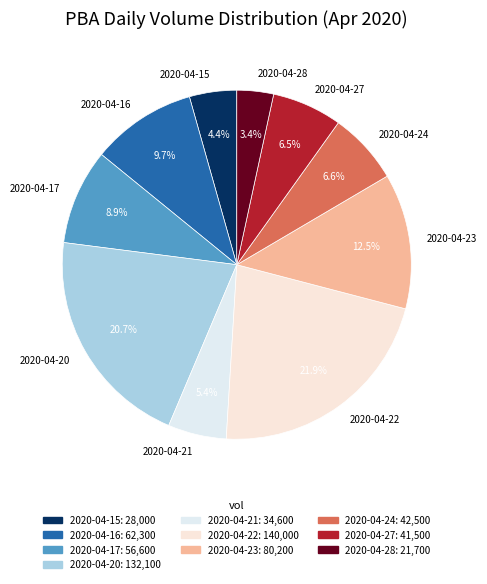

To the nearest percent, what is the difference between the 2020-04-24 and 2020-04-23 slice percentages?

6%